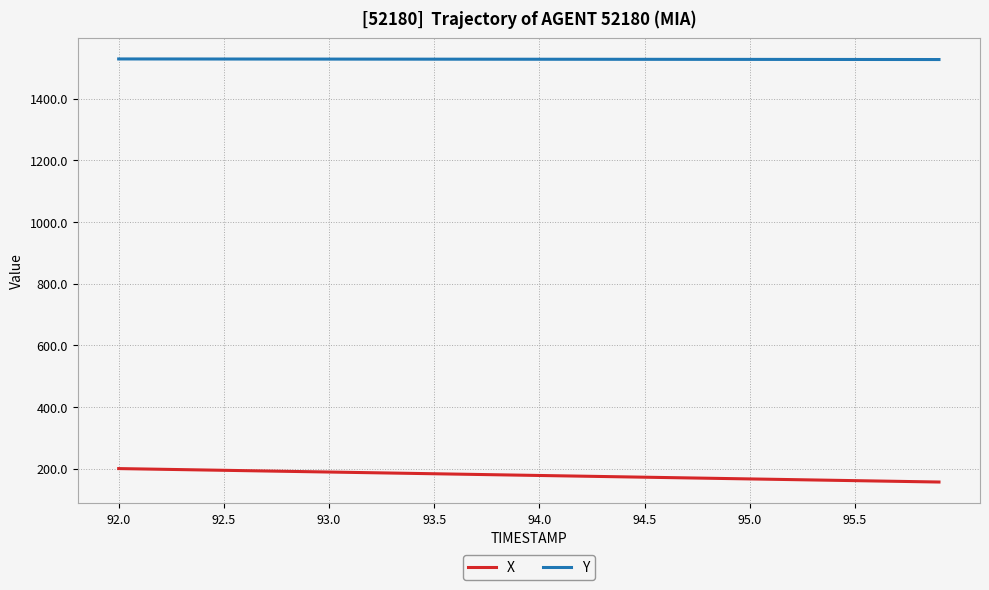

True or false: X and Y cross at least once.

False